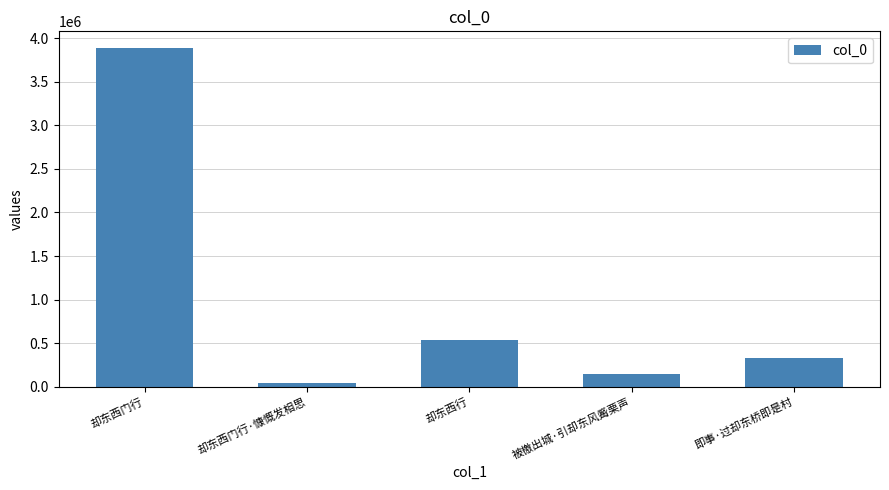

How many distinct data groups are displayed?

1